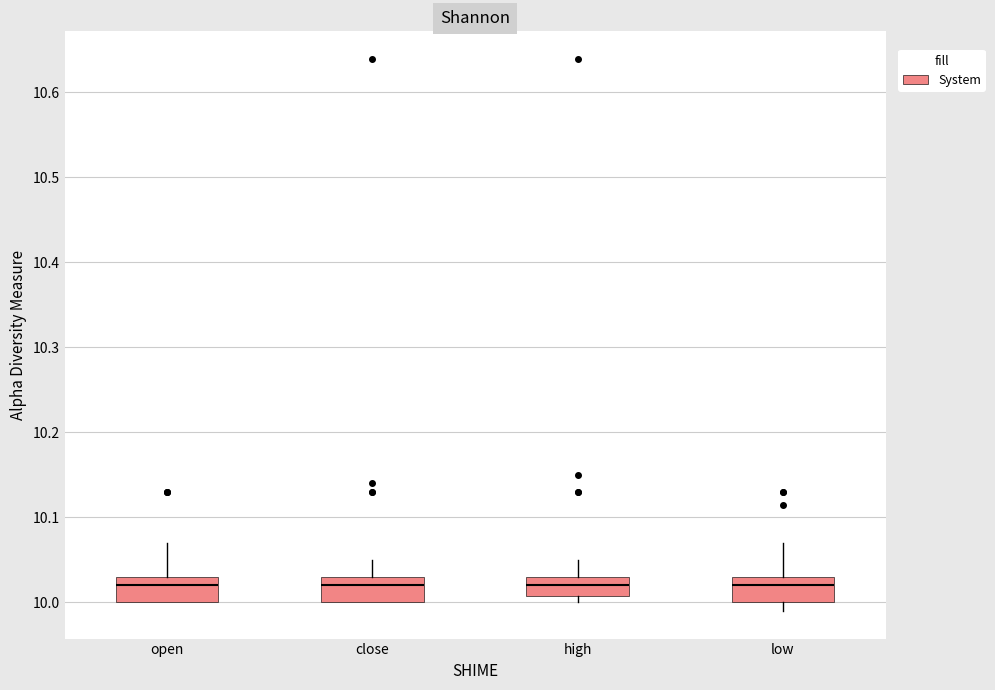

Where does the upper whisker of the box for close end on the y-axis? The values are not printed on the chart, so give them approximately, as read against the axis.

10.05